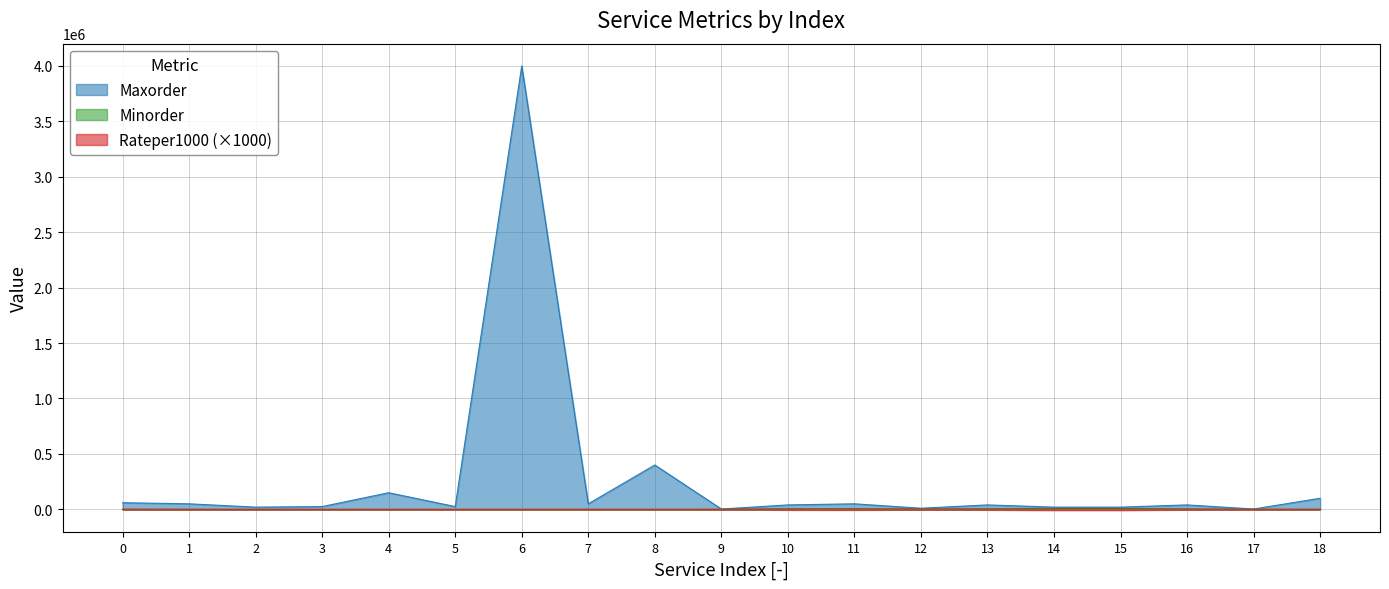

True or false: Rateper1000 and Maxorder cross at least once.

False